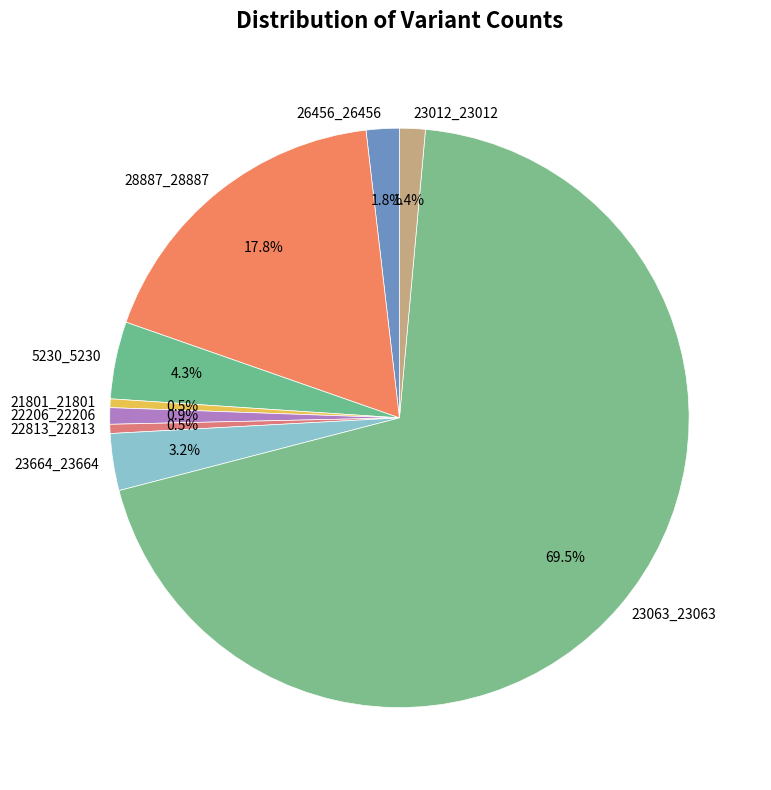

Which has a higher value, 5230_5230 or 22813_22813?

5230_5230